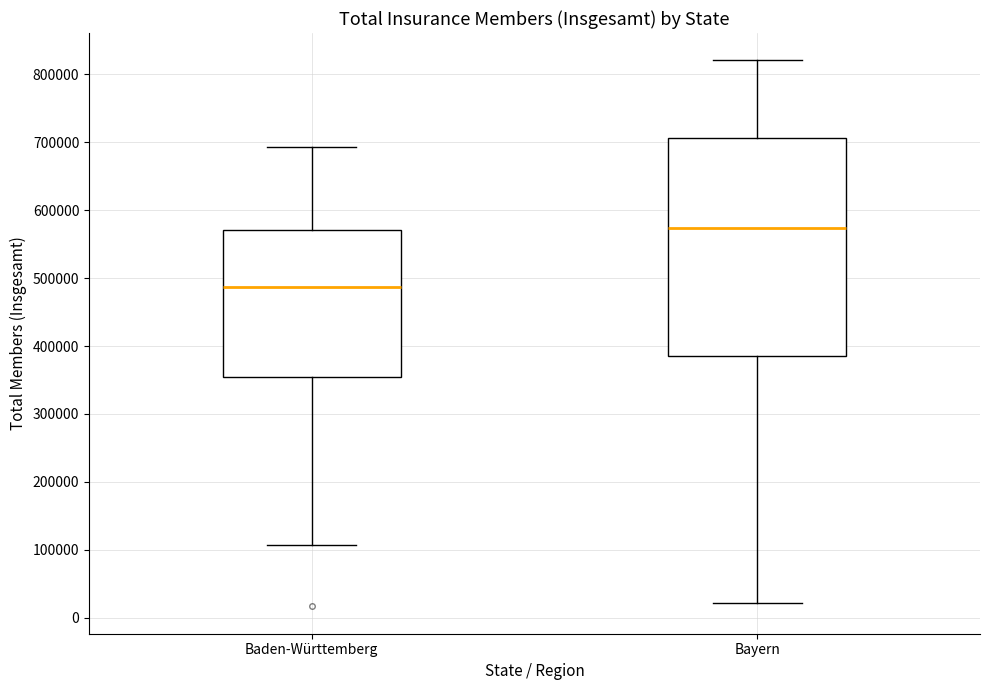

Reading left to right, transcribe this box plot: for each box, give where its median line is, the range the box spans, and where its two whiskers end, as read against the y-axis. The values are not printed on the chart, so give them approximately, as read against the axis.

Baden-Württemberg: median 490000, box 360000 to 570000, whiskers 110000 to 690000
Bayern: median 570000, box 380000 to 710000, whiskers 20000 to 820000